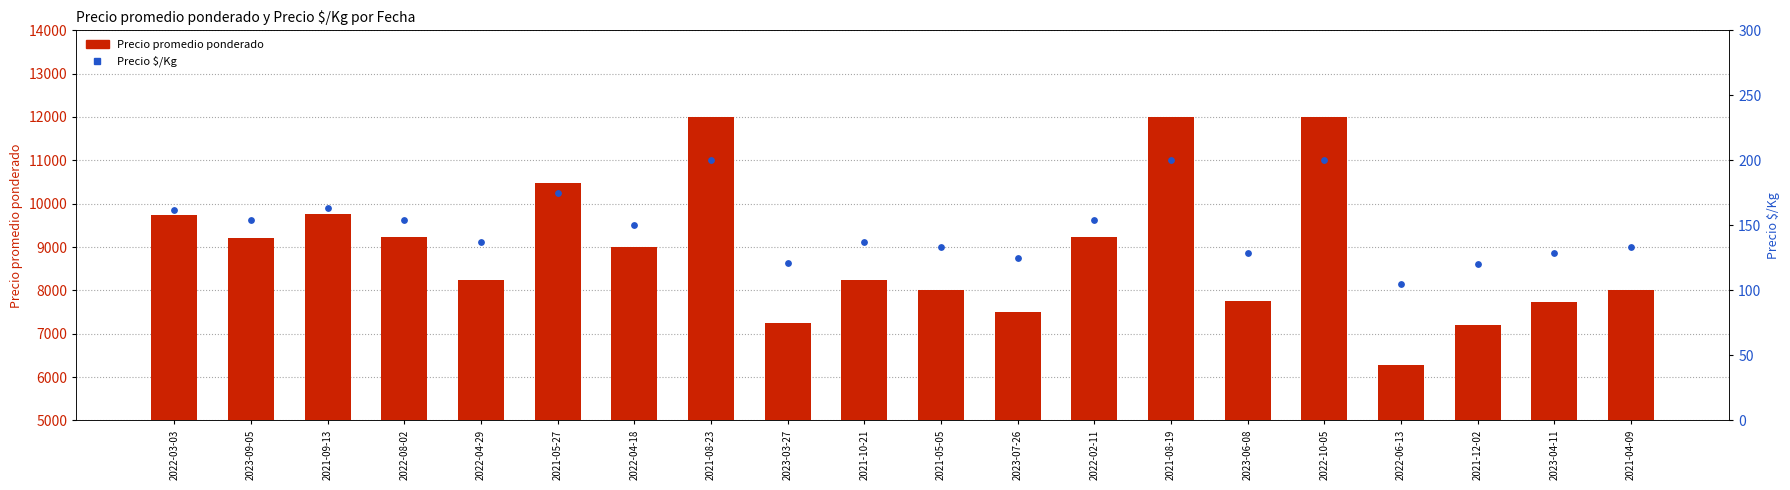

Is the value of Precio $/Kg at 2022-04-29 greater than the value of Precio promedio ponderado at 2023-06-08?

No